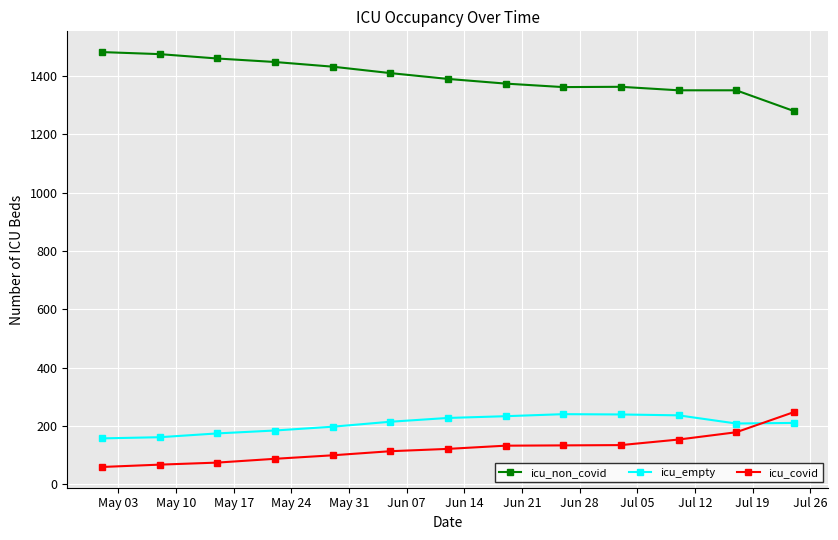

What is the value of the icu_non_covid point at the 10th from the left?

1363